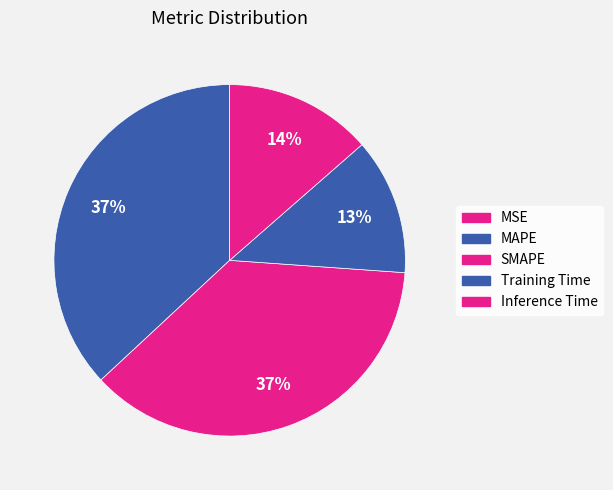

What percentage is NOT represented by Training Time?

87.4%